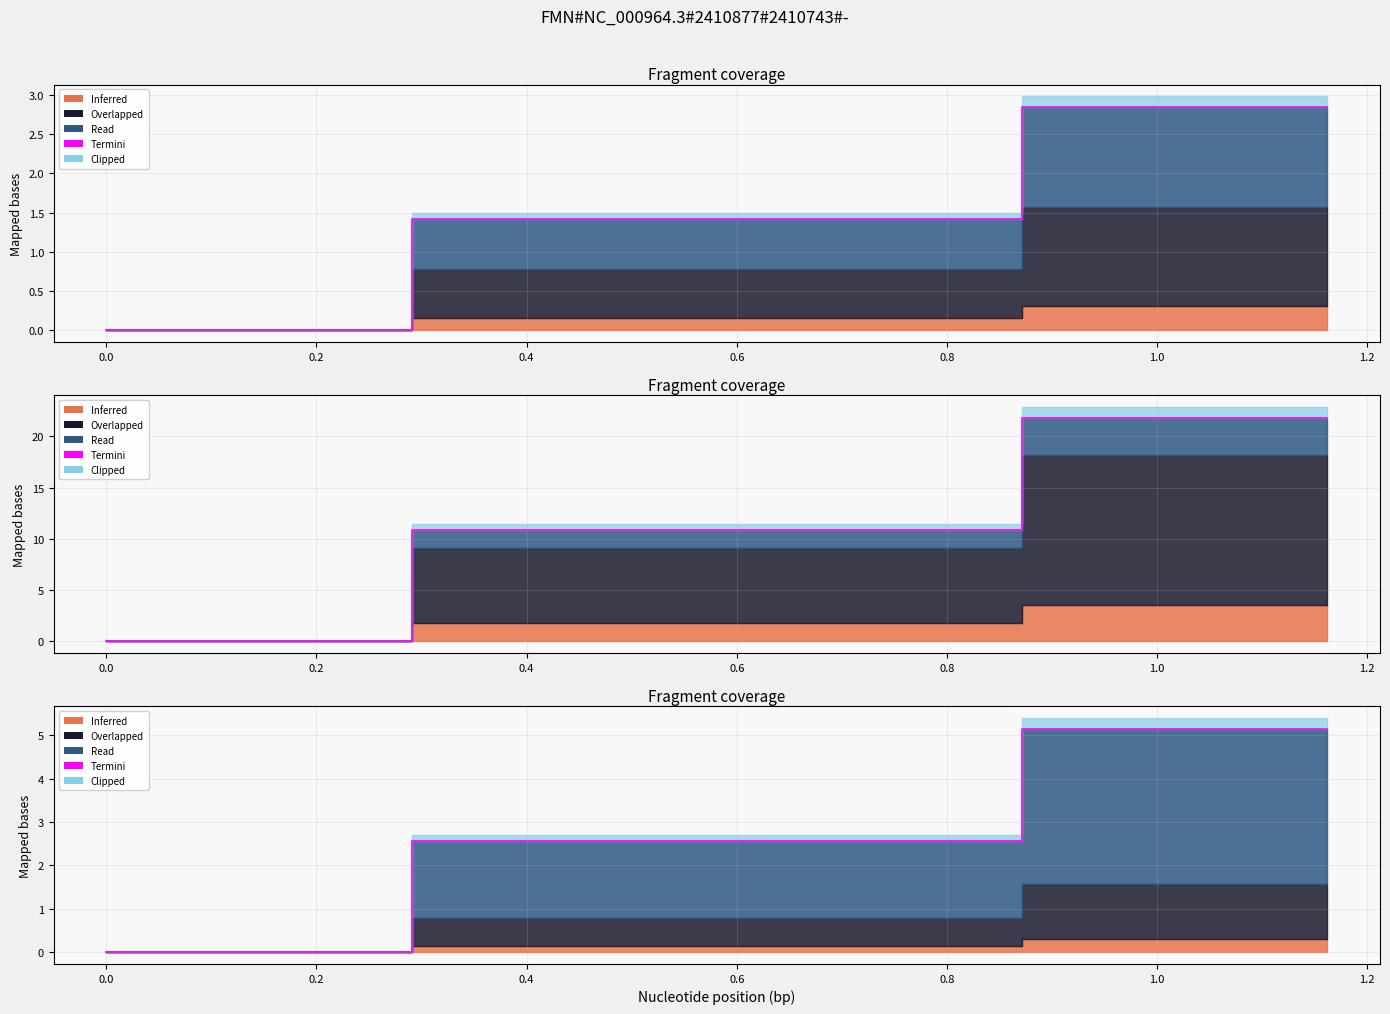

What is the difference between the values at 0.4 and −0.2?

5.1